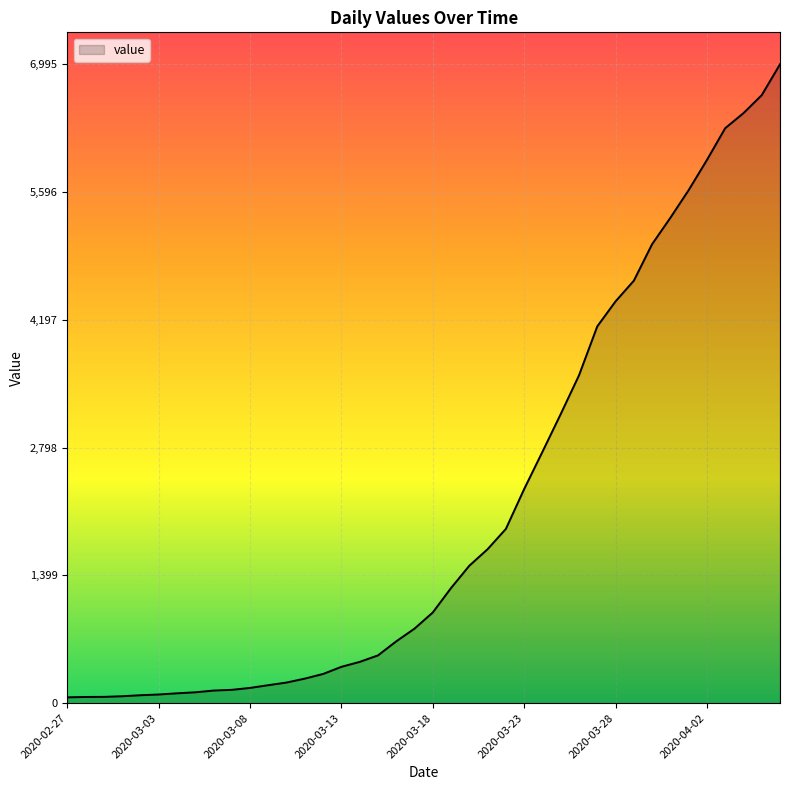

How many series are shown in this chart?

1